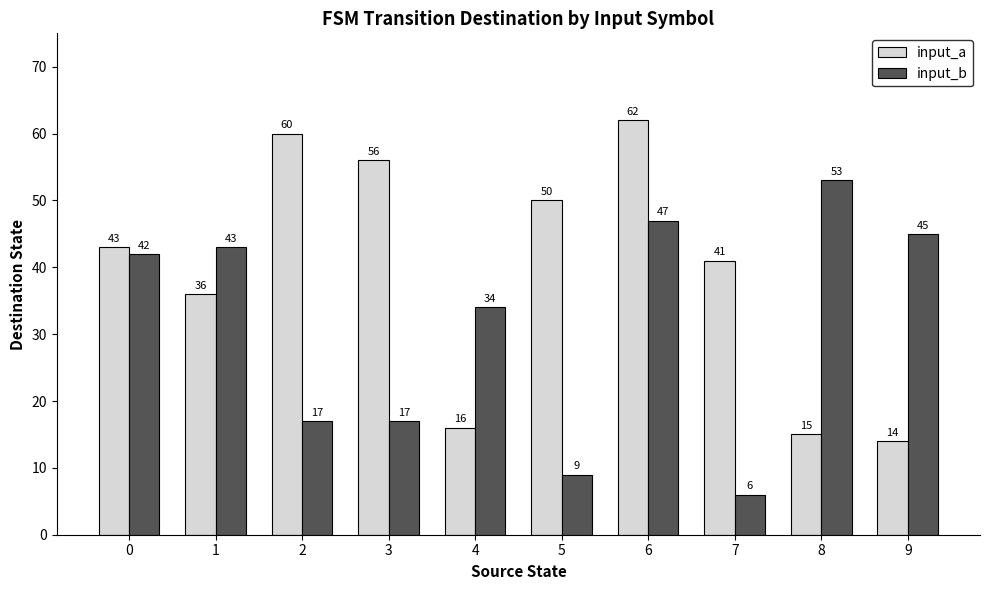

Reading left to right, extract all data points from this chart.

input_a: 43	36	60	56	16	50	62	41	15	14
input_b: 42	43	17	17	34	9	47	6	53	45